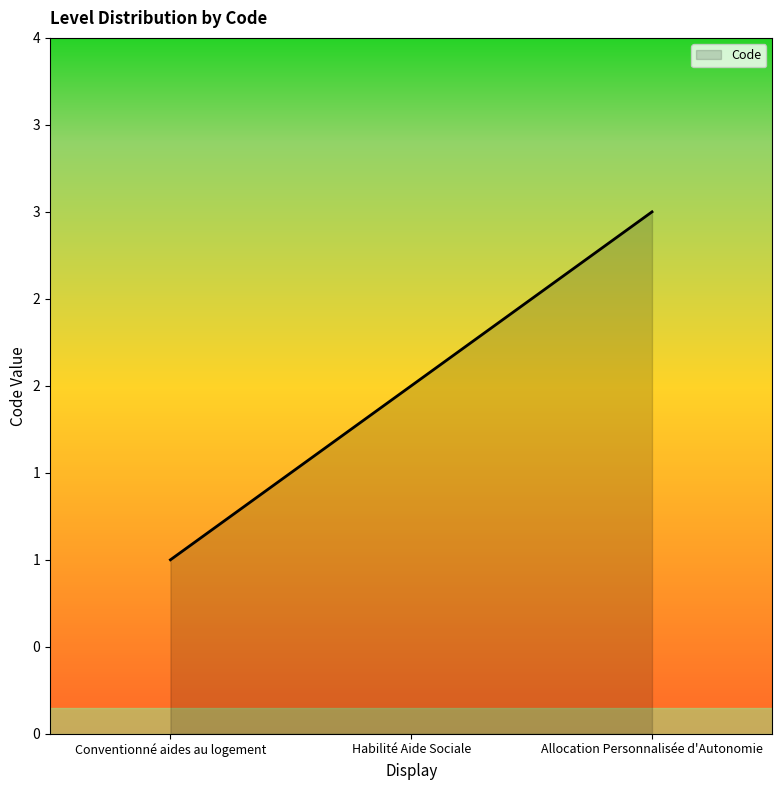

The value at Conventionné aides au logement is 1. True or false?

True